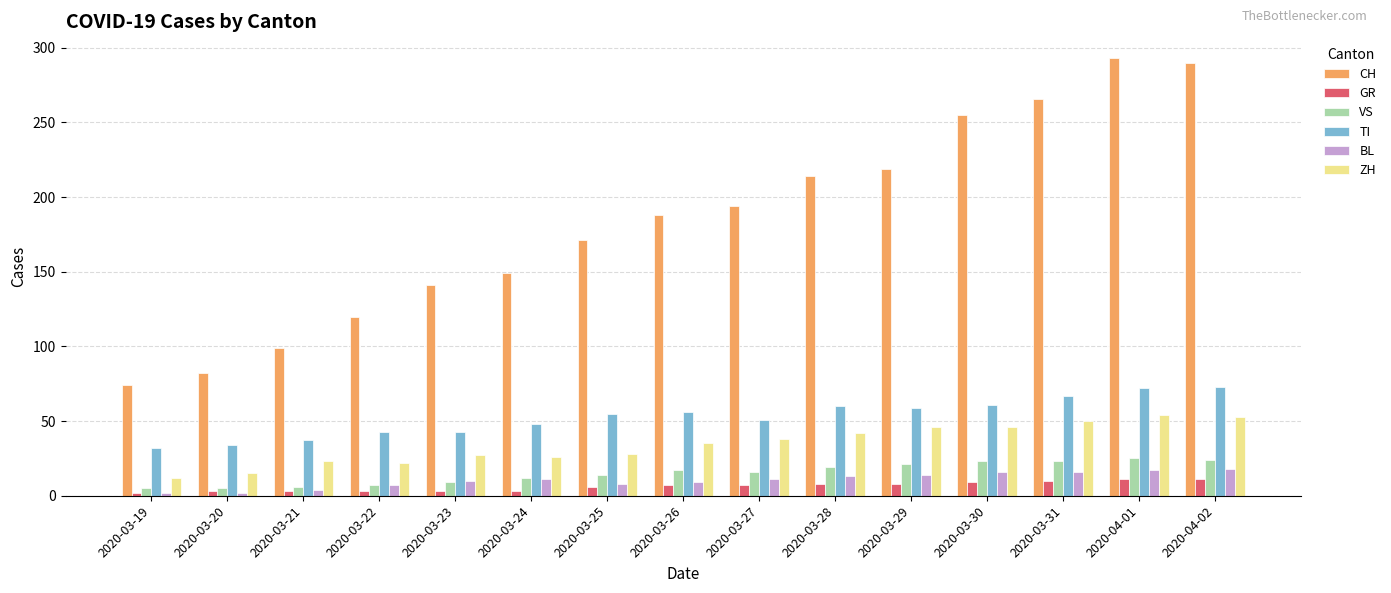

What is the average value of the CH series?

184